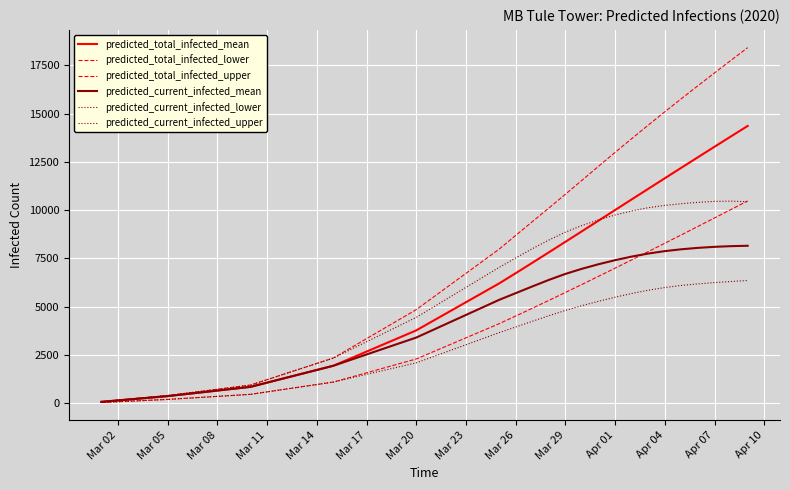

How many lines are shown in the chart?

6